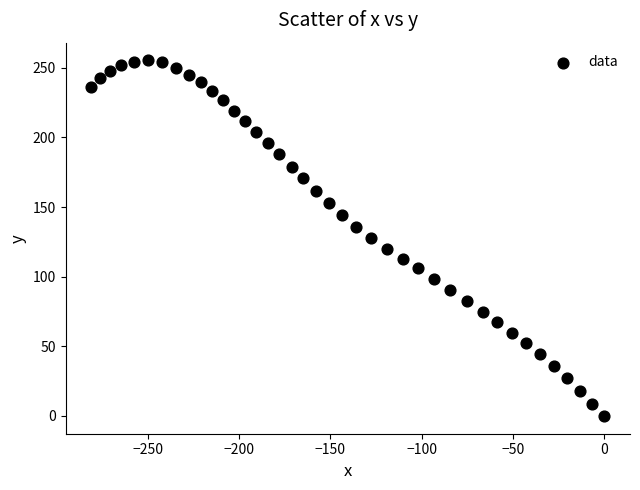

What is the range of Y values (max minus min)?

255.3